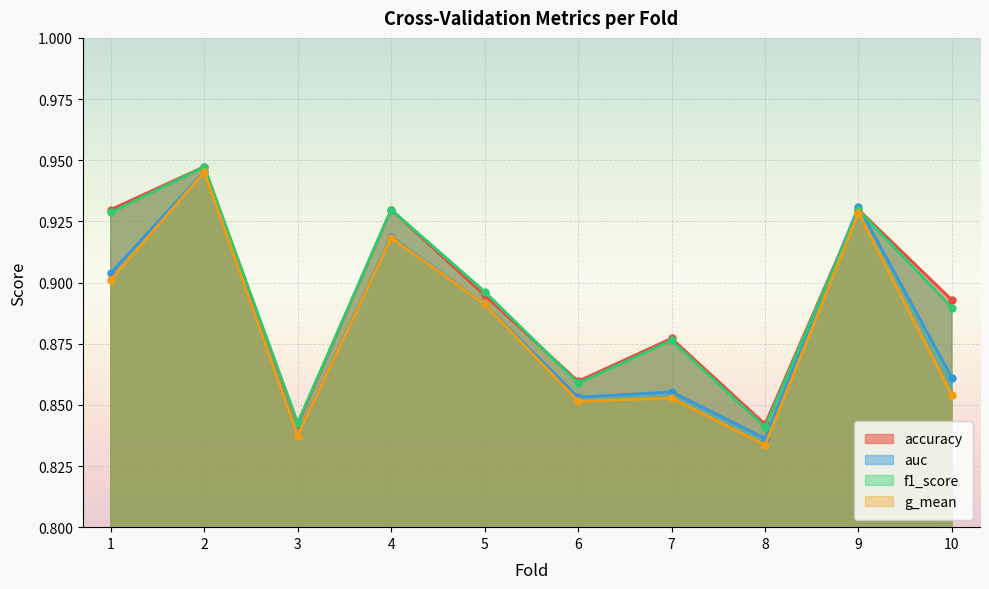

What value does the accuracy series have at 1?

0.9